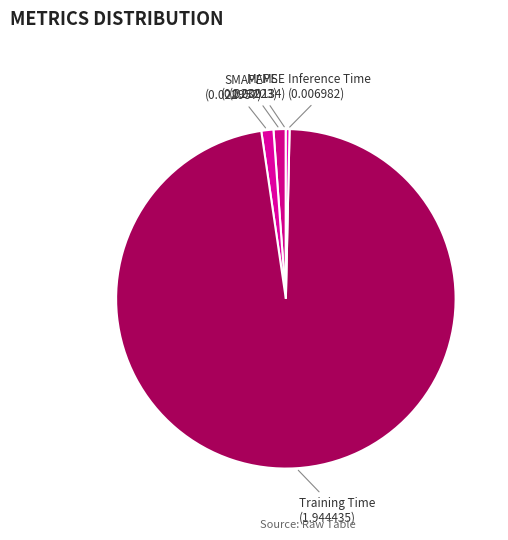

The MAPE slice represents 8% of the pie. True or false?

False